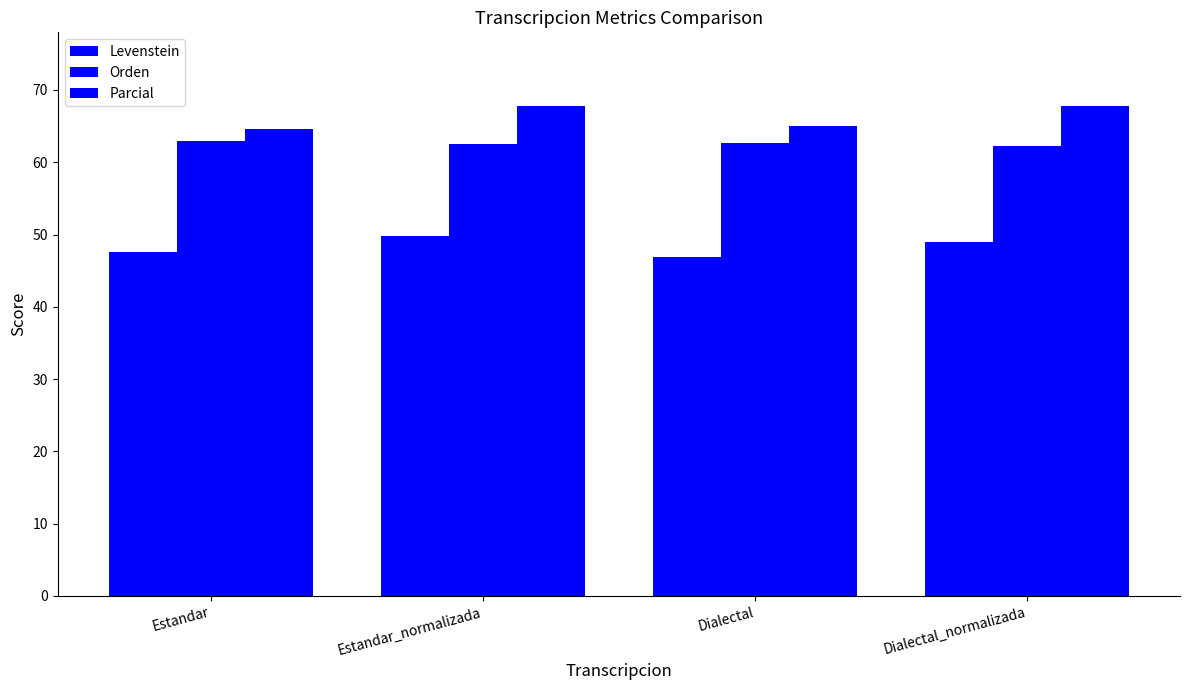

How many distinct data groups are displayed?

3